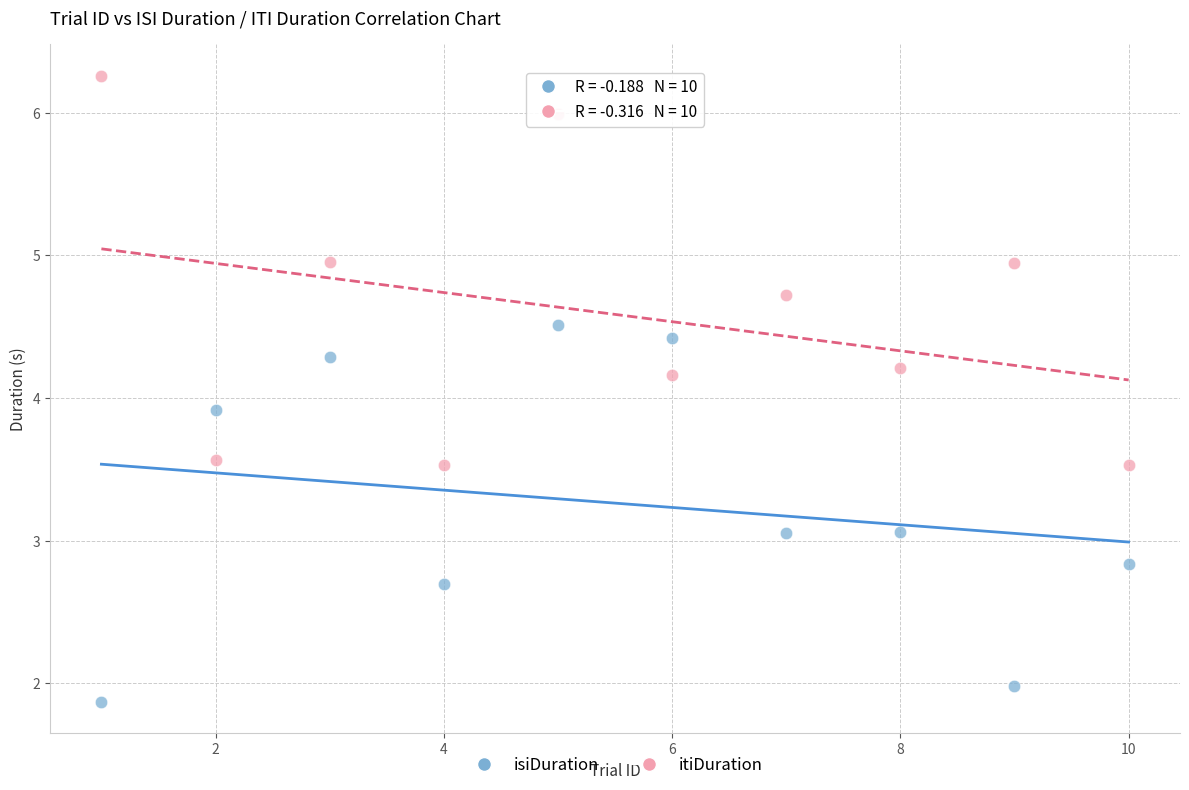

Which series reaches the minimum Y coordinate?

isiDuration